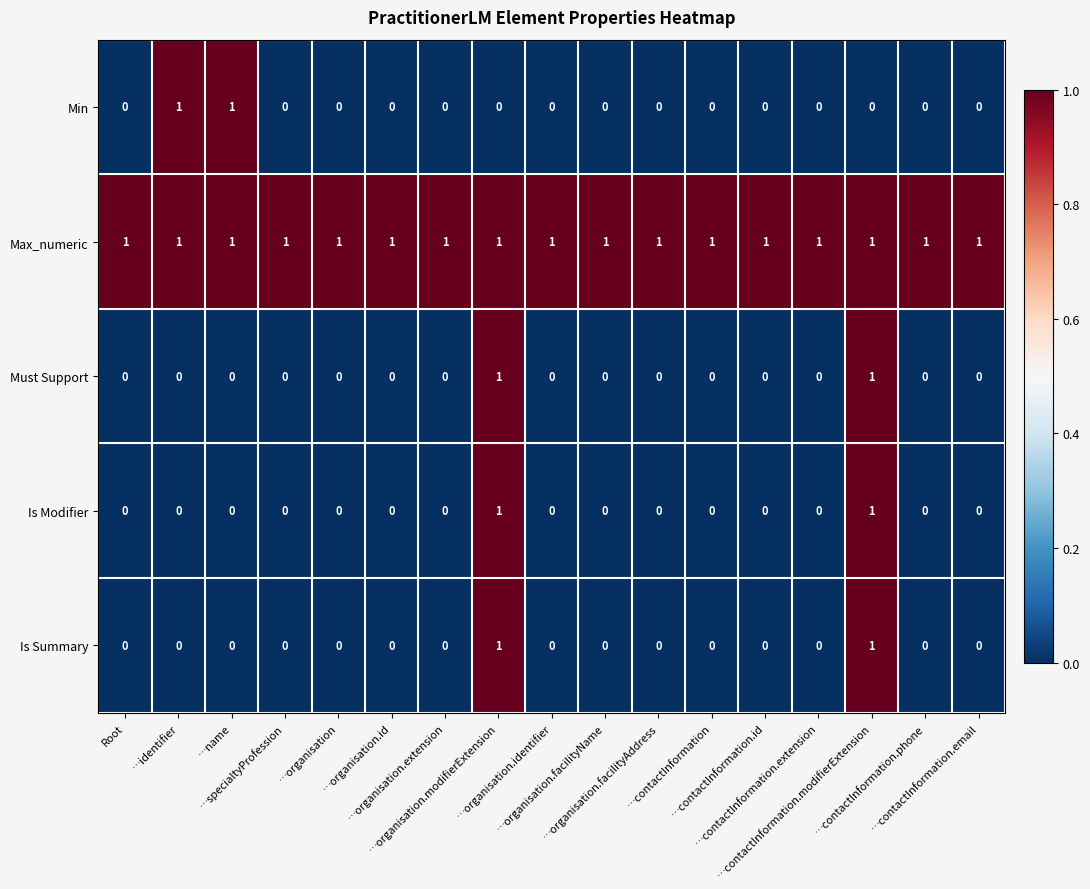

At how many categories does at least one series exceed 0?

17